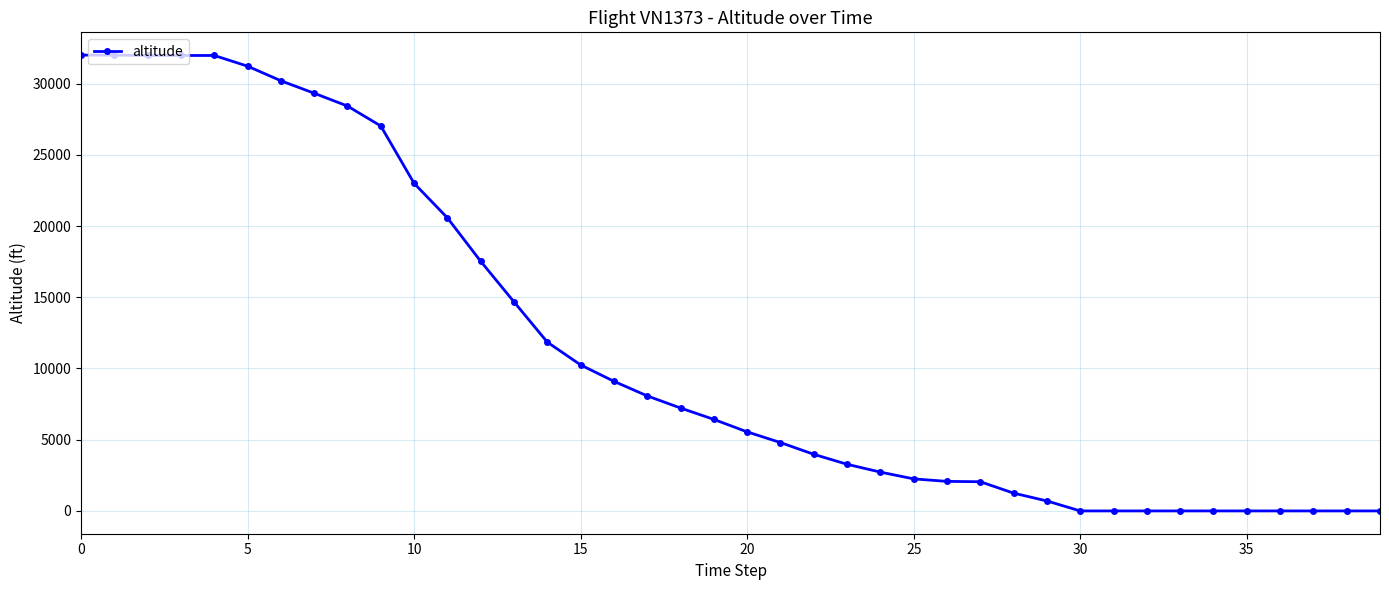

How many lines are shown in the chart?

1